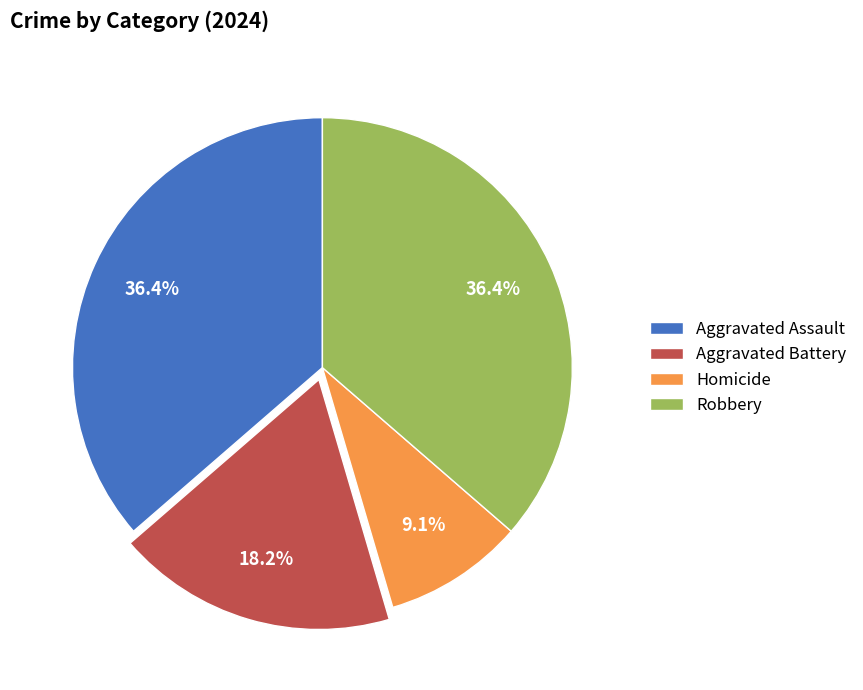

How many slices are in this pie chart?

4